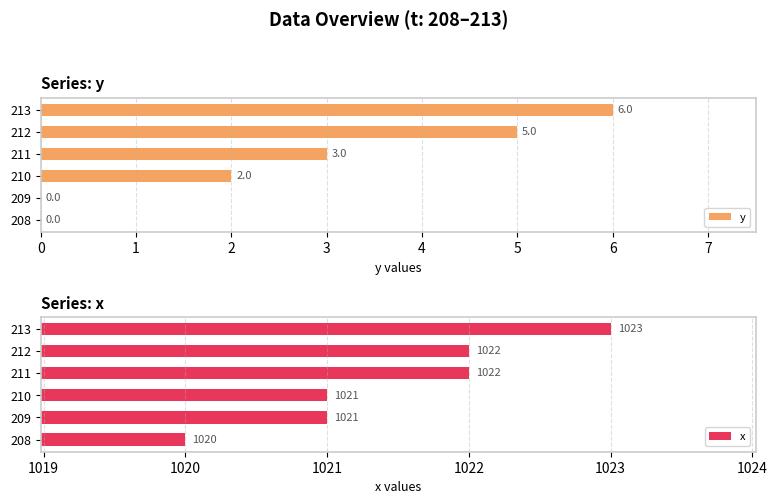

Which series has the widest spread of values?

y